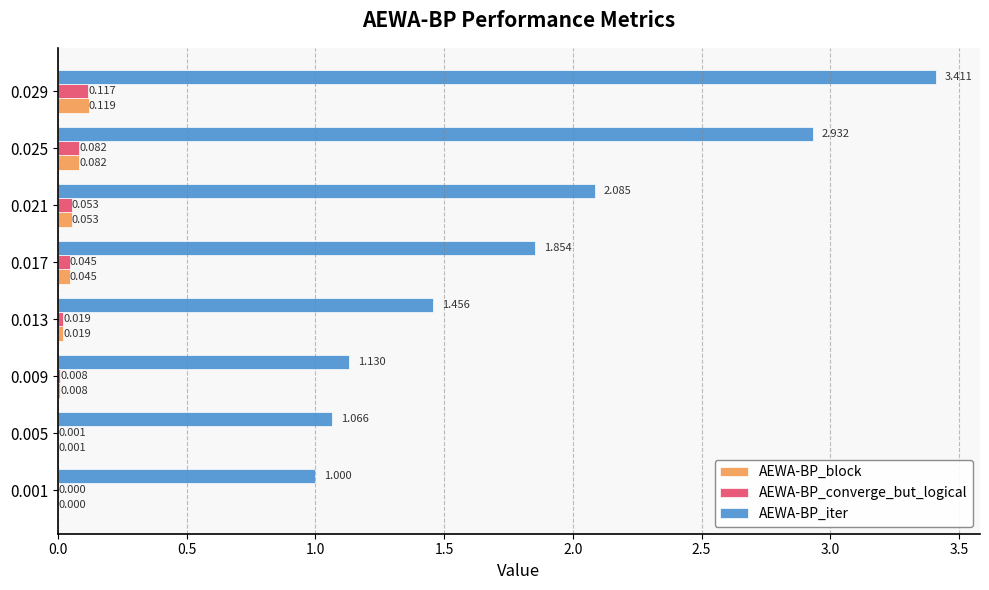

Which series has the largest total across all categories?

AEWA-BP_iter